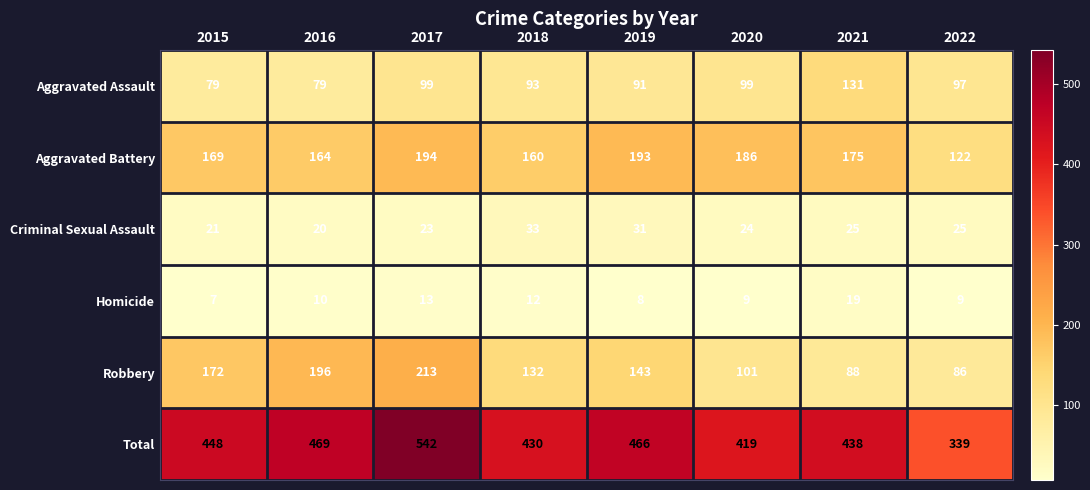

What is the difference between the highest and lowest values at 2019?

458